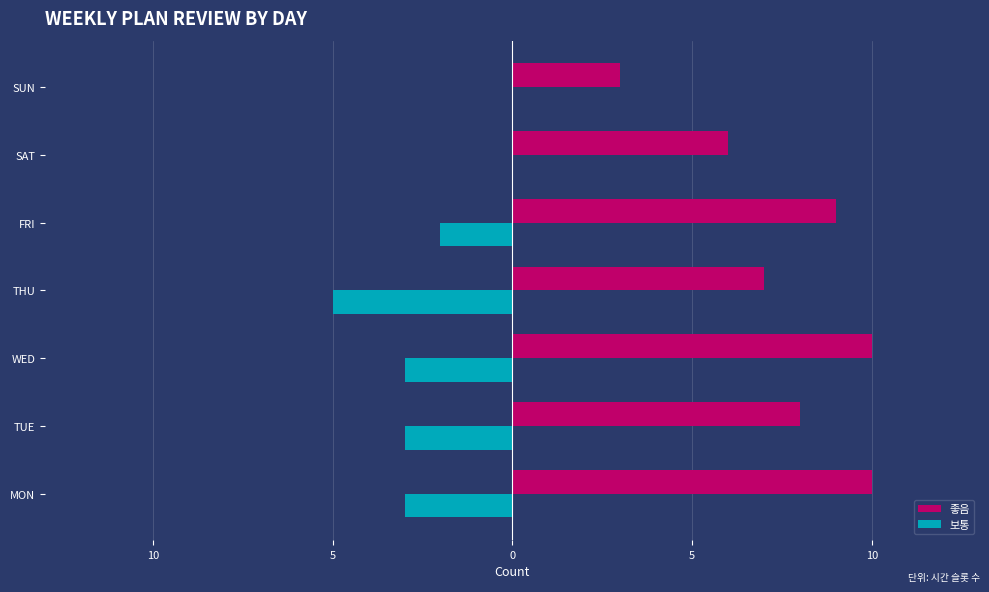

What are all the series names shown in the legend?

좋음, 보통